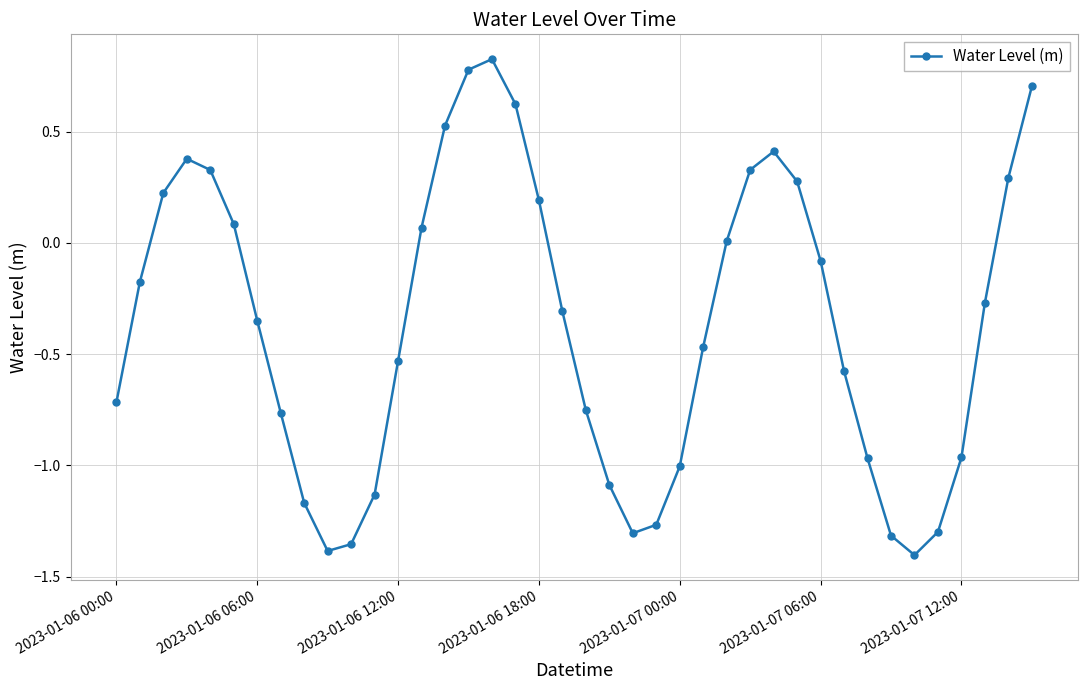

True or false: there are more than 2 points higher than both neighbors.

True